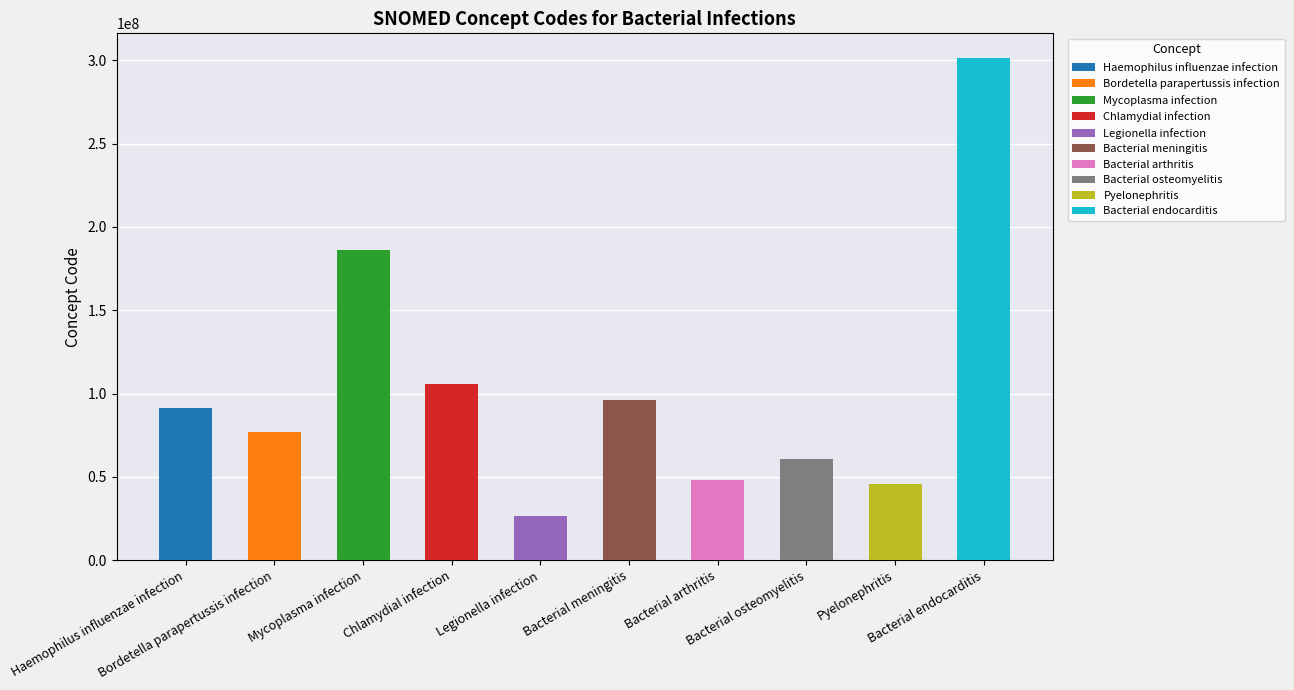

How many bars are there in total?

10